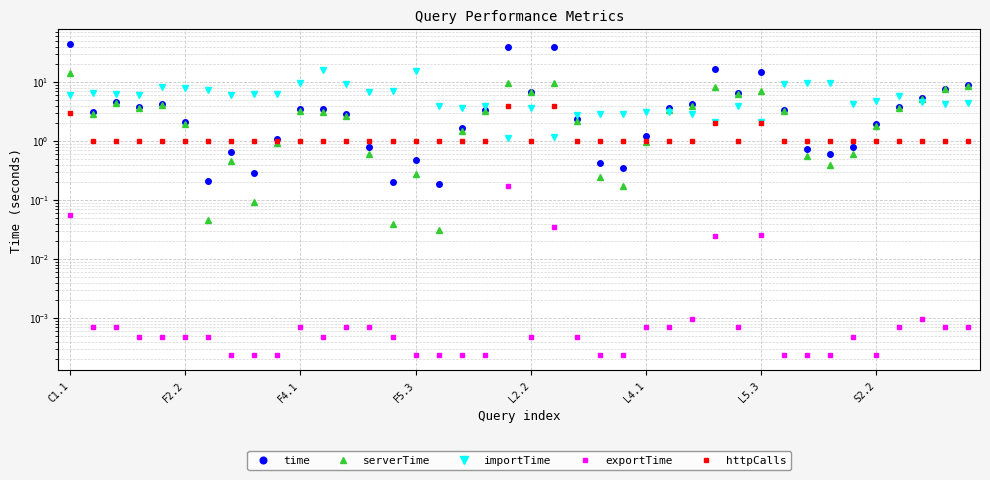

What is the label of the 24th point from the left?

23